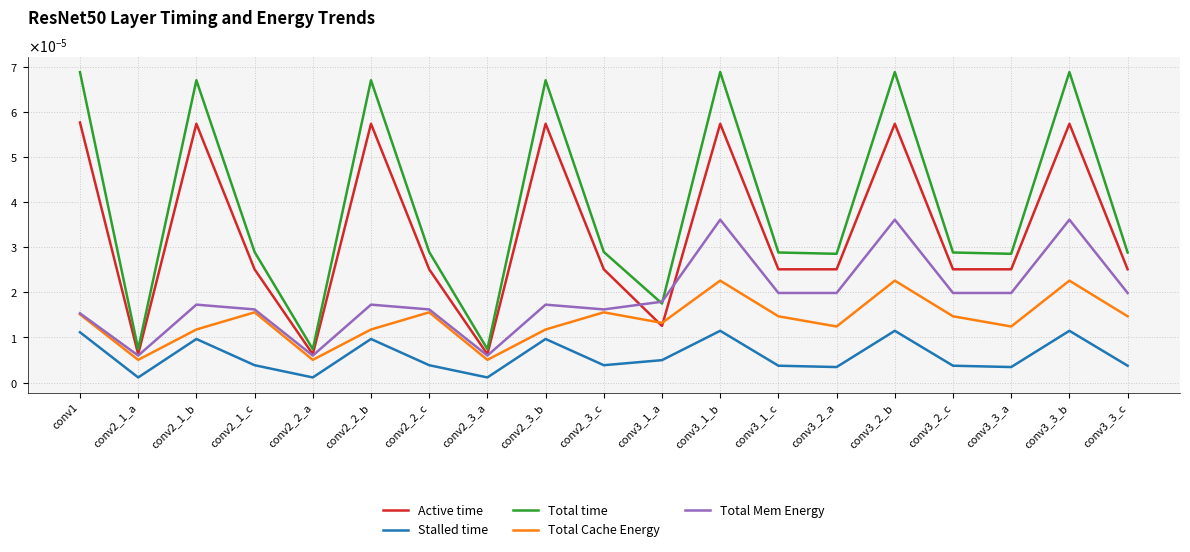

Is this an area chart (filled region under the line)?

No